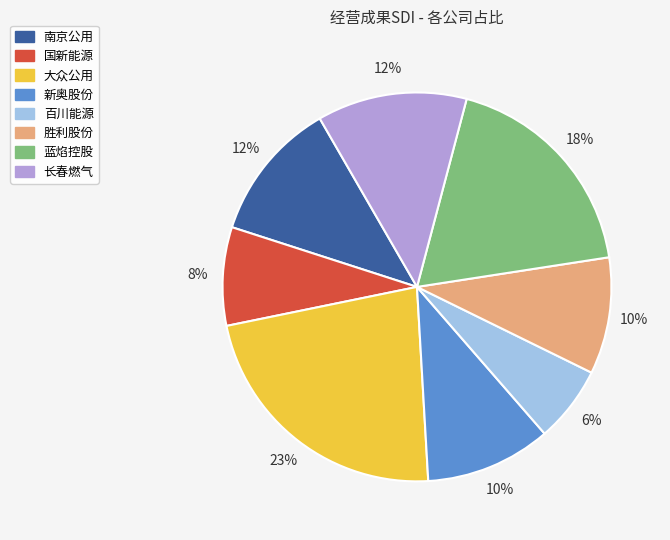

Is there any slice that represents more than half of the pie?

No